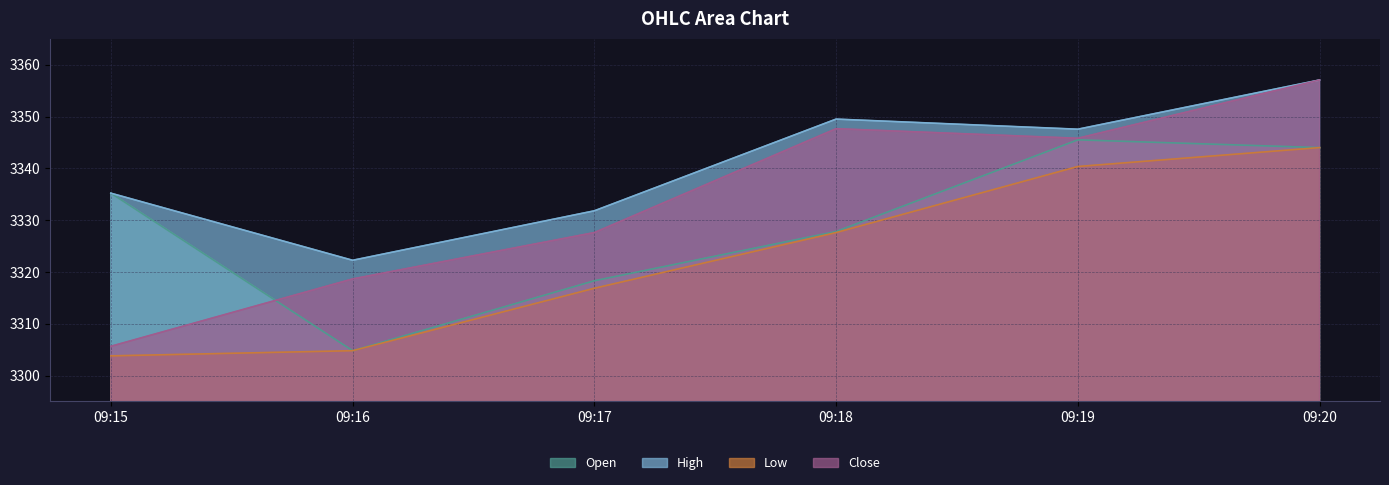

In Open, how many points are higher than both neighbors (excluding endpoints)?

1